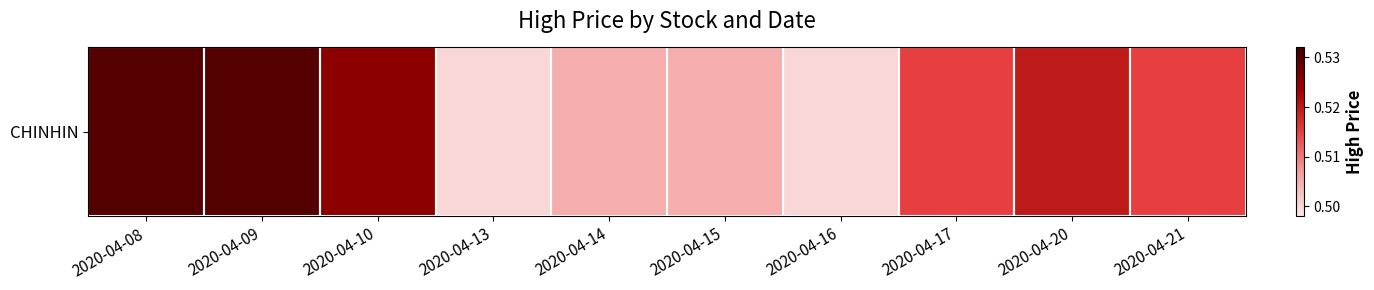

List the labels in order of value, smallest first.

2020-04-13, 2020-04-16, 2020-04-14, 2020-04-15, 2020-04-17, 2020-04-21, 2020-04-20, 2020-04-10, 2020-04-08, 2020-04-09